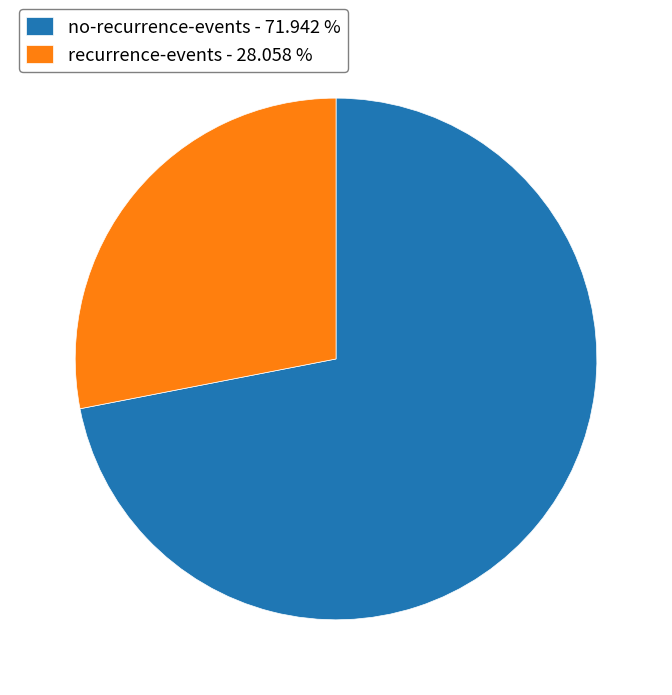

Does no-recurrence-events - 71.942 % represent more than half of the total?

Yes